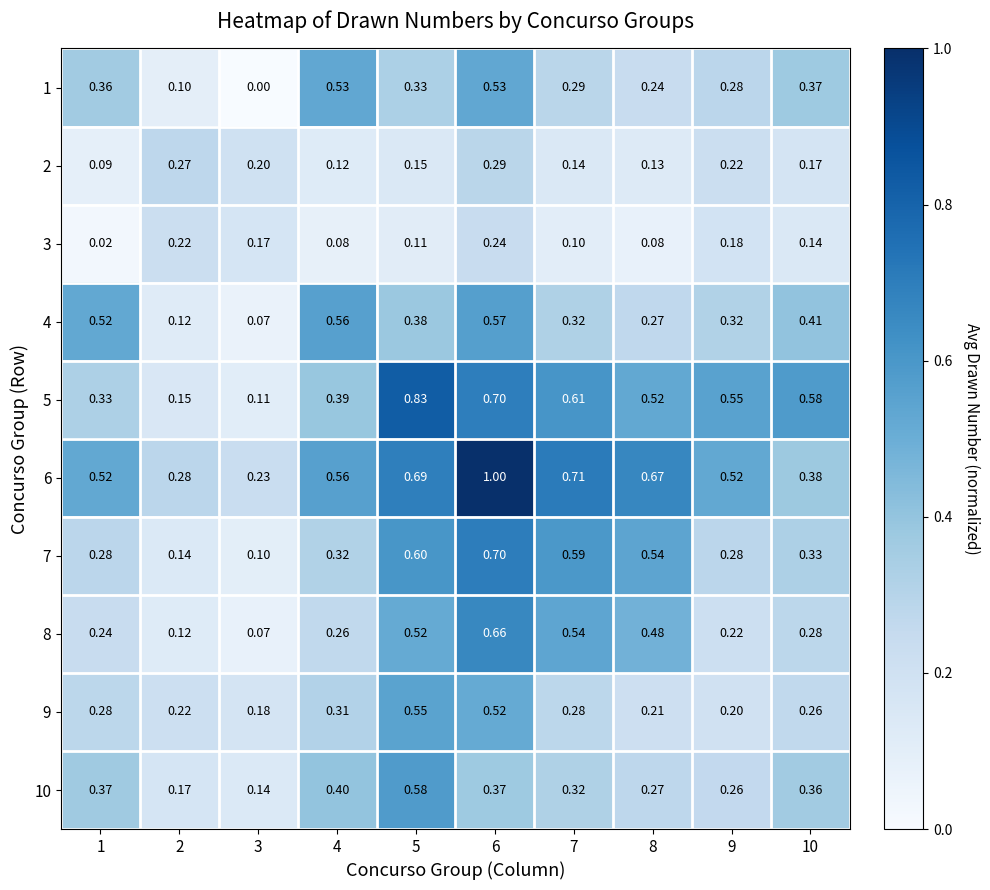

Which series has the largest range (max minus min)?

6